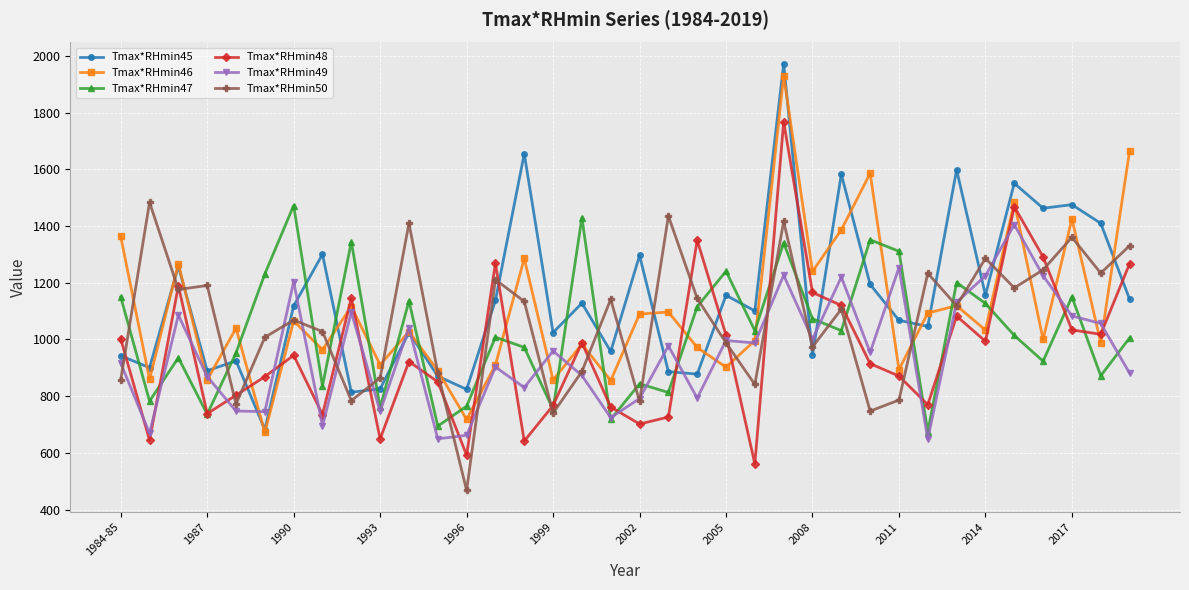

True or false: Tmax*RHmin48 and Tmax*RHmin46 cross at least once.

True